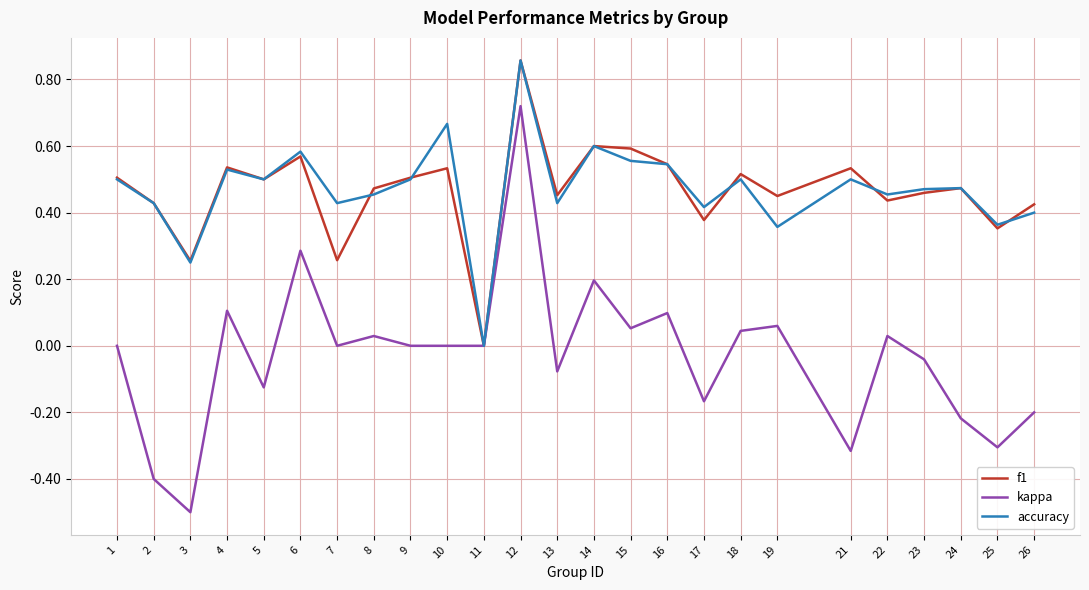

The accuracy series shows 0.2 at 3. True or false?

True